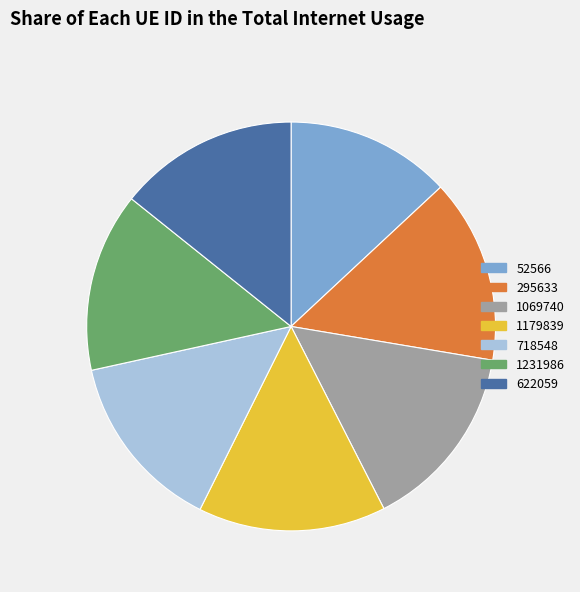

What is the ratio of the value at 1179839 to the value at 1231986?

1.0